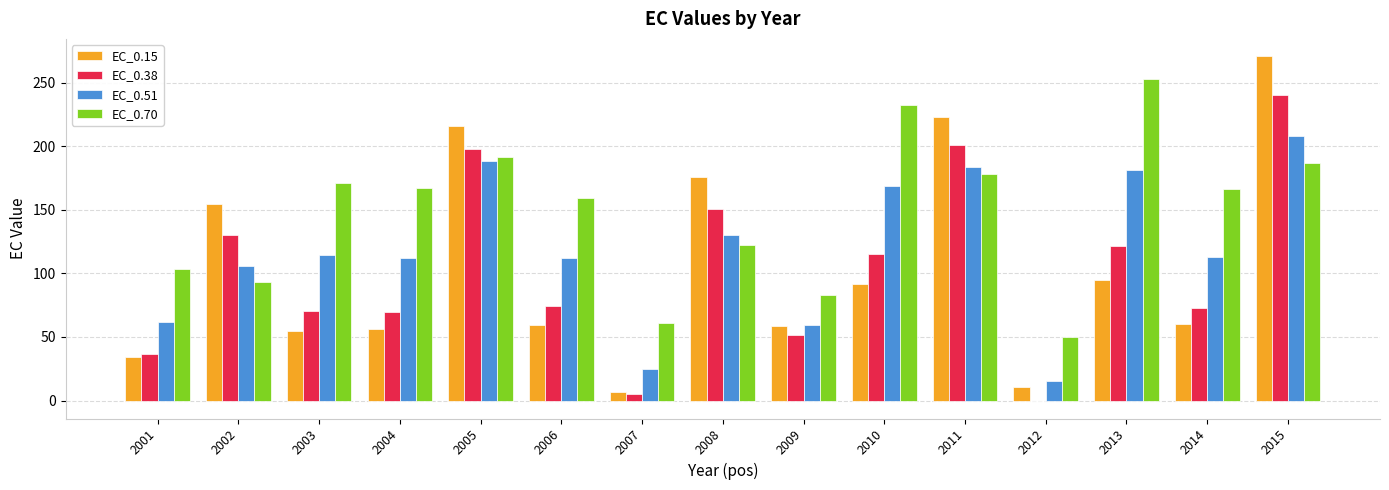

What is the total value across all series at 2011?

786.2